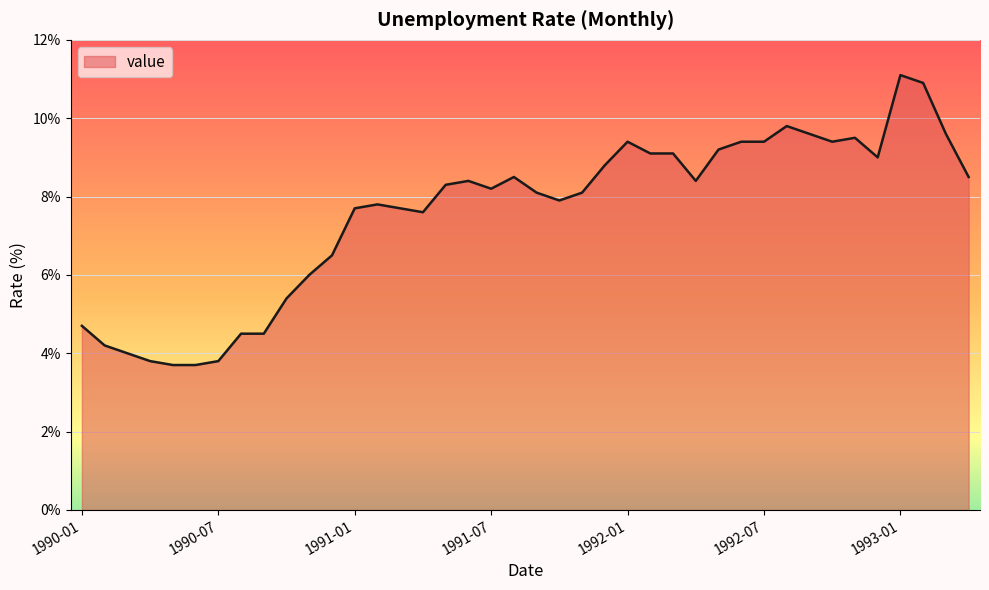

Is it true that the value at 1992-11 is 3.7?

False